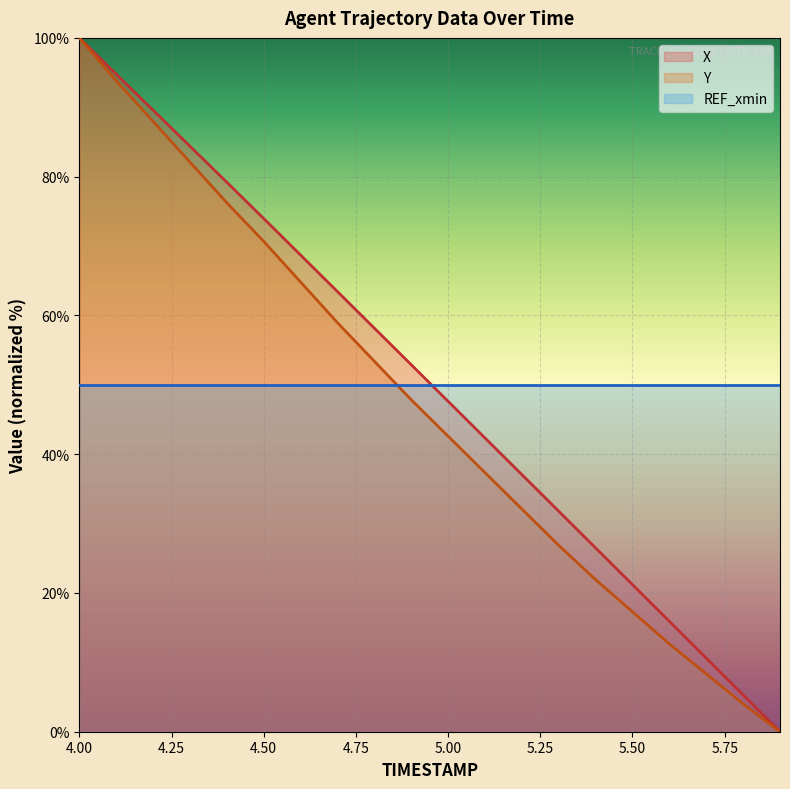

What is the value of the Y point at the 8th from the left?

59.0